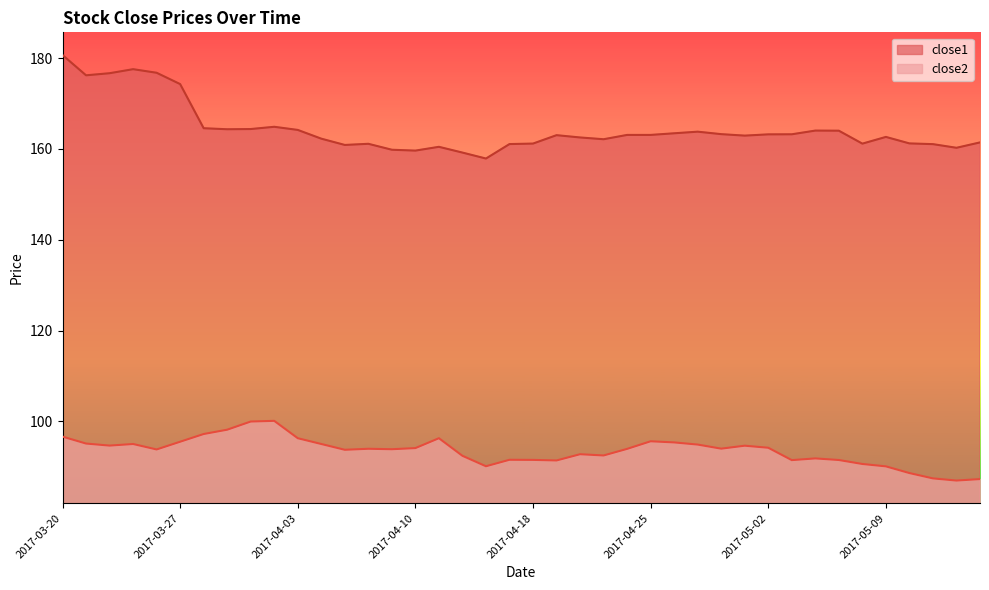

What is the maximum value shown in the chart?

180.7